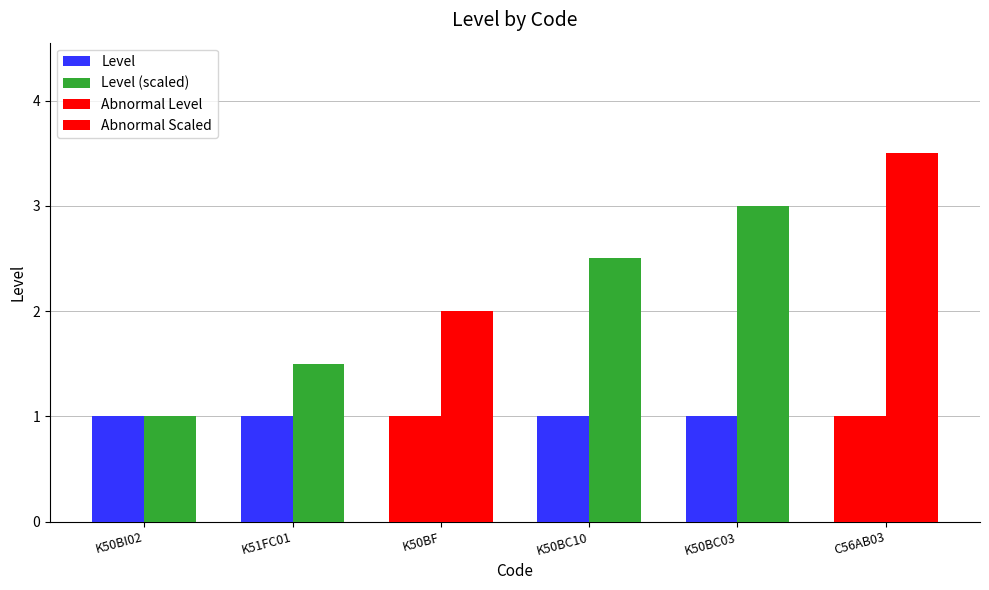

What is the sum of all Level (scaled) values?

13.5